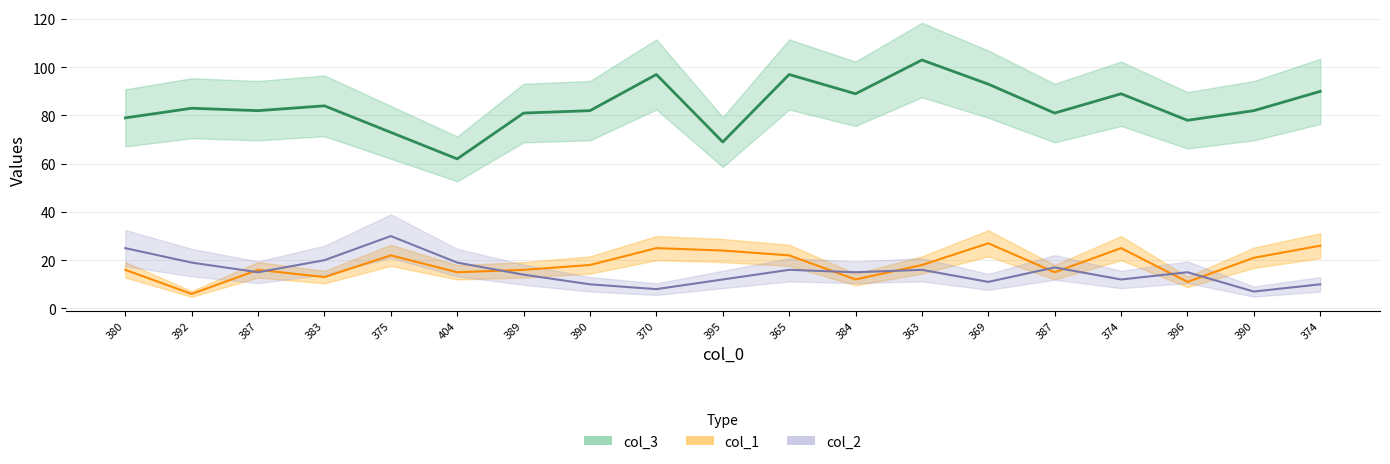

At which category is the sum across all series the highest?

363